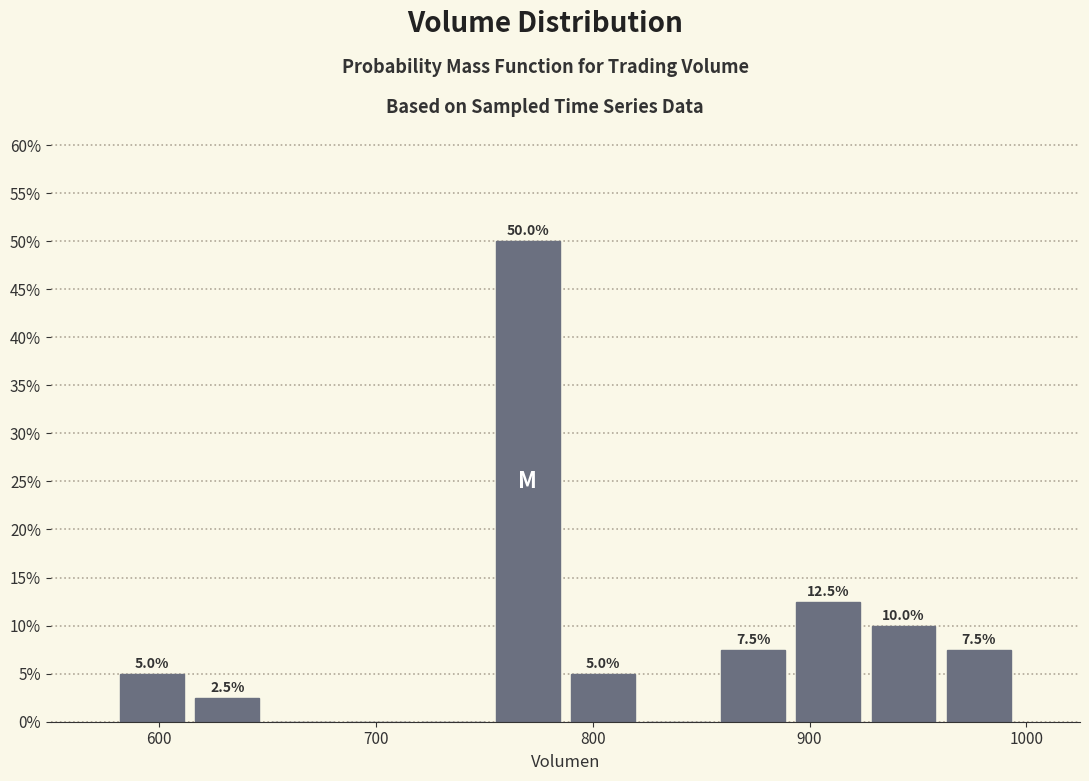

Read against the x-axis, roughly where is the centre of the tallest bar?

770